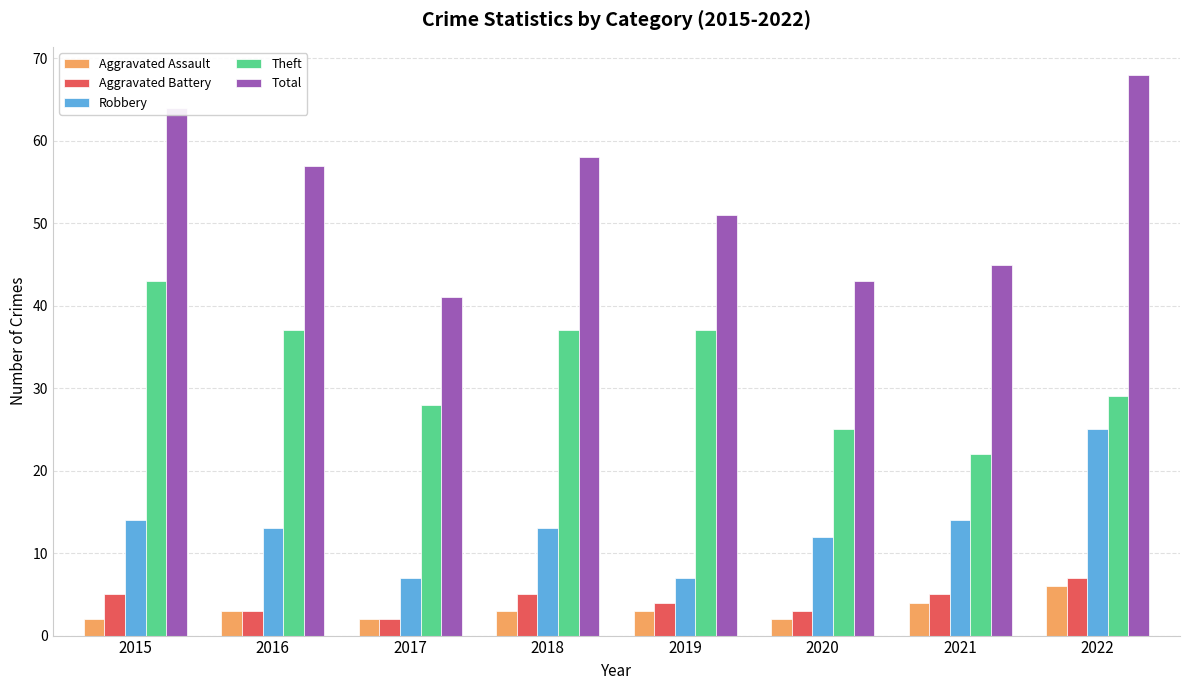

Which series has the largest total across all categories?

Total